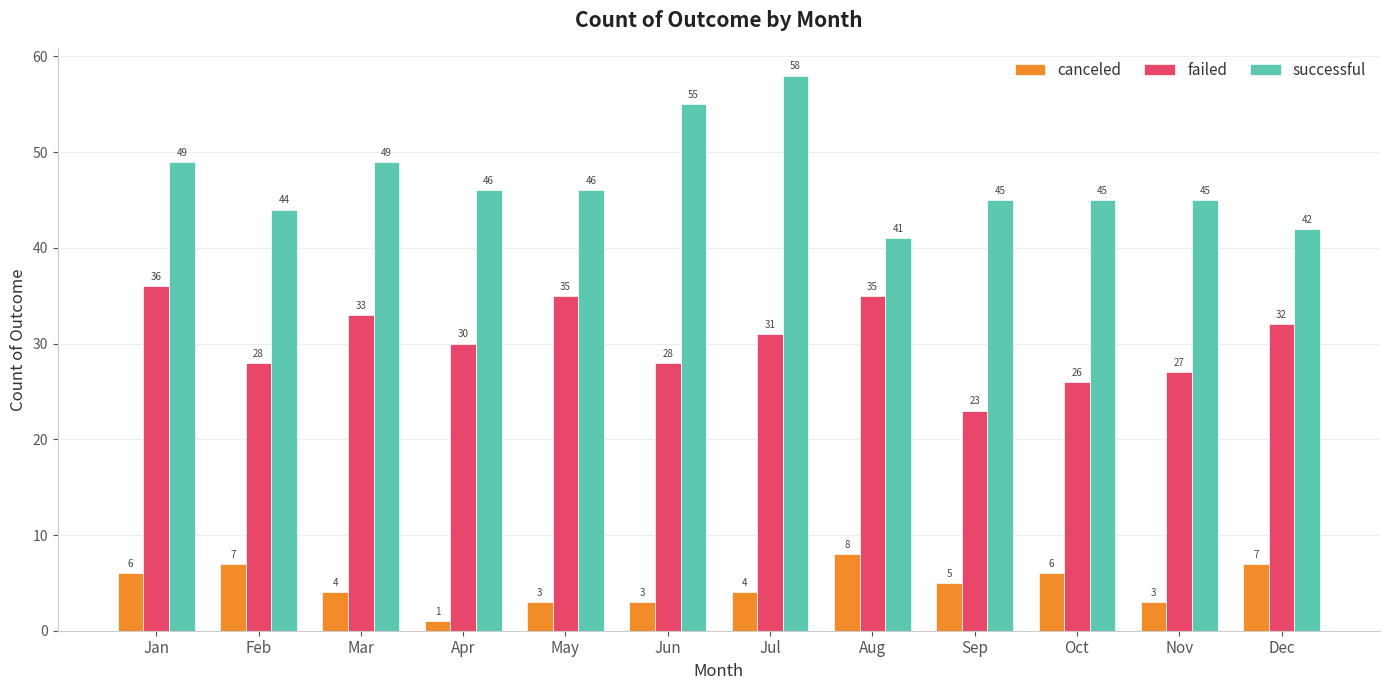

Which series has the largest total across all categories?

successful